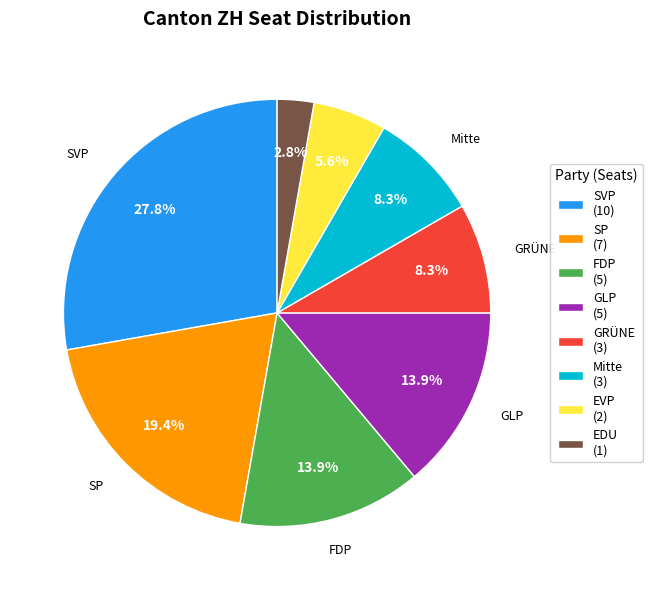

What percentage is NOT represented by SVP (10)?

72.2%